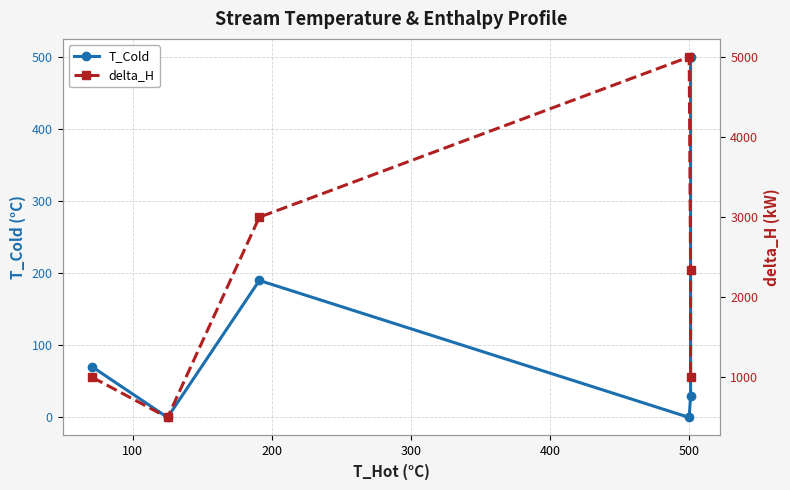

Reading left to right, list all the values displayed in this chart.

T_Cold: 70	0	190	0	30	500
delta_H: 1000	500	3000	5000	2335	1000